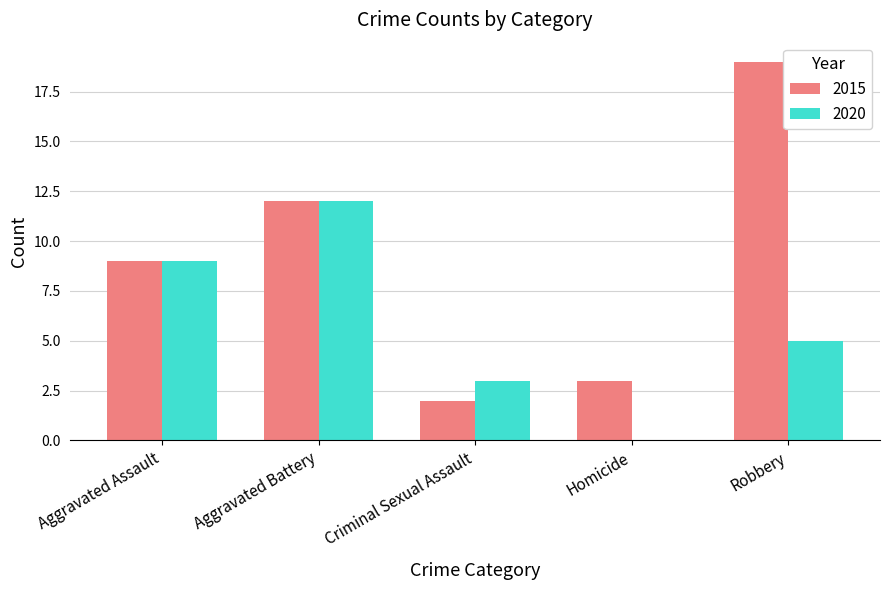

What is the sum of the 2015 values at Aggravated Battery and Homicide?

15